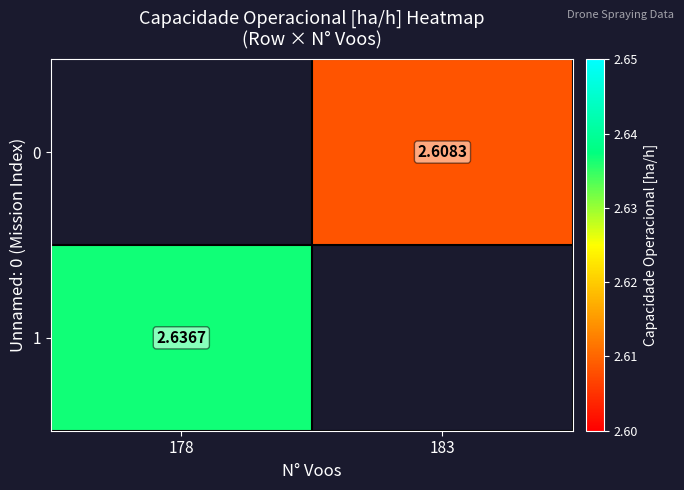

List the series in order of their peak value, lowest first.

0, 1